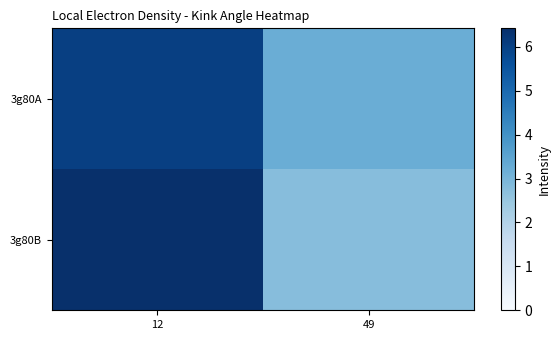

What is the total value across all series at 49?

6.0